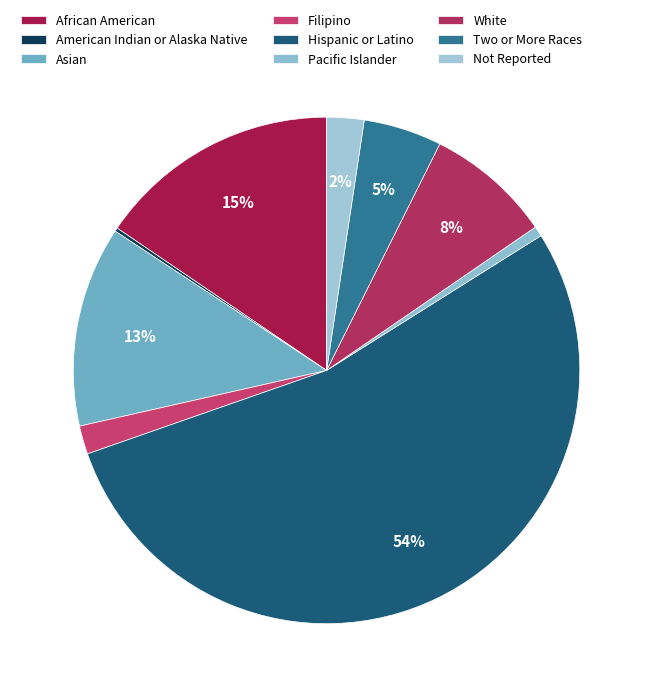

Count the number of slices in the pie.

9